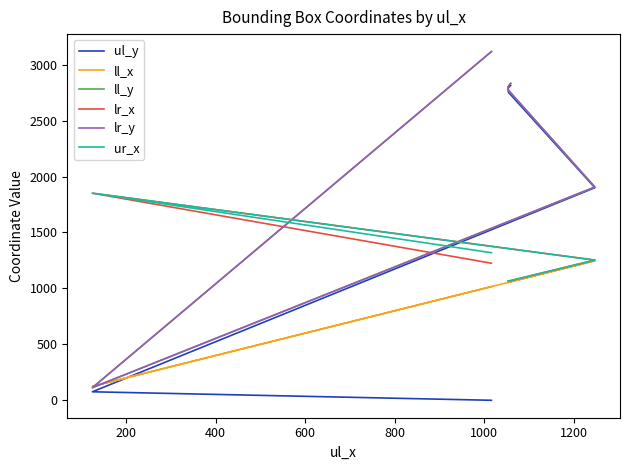

The value of ll_y at 800 is 1041. True or false?

False